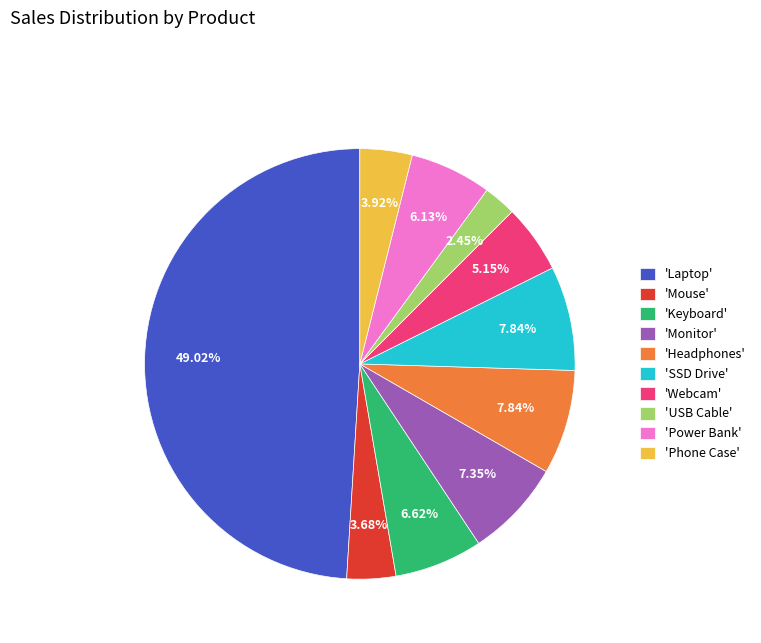

Count the number of slices in the pie.

10